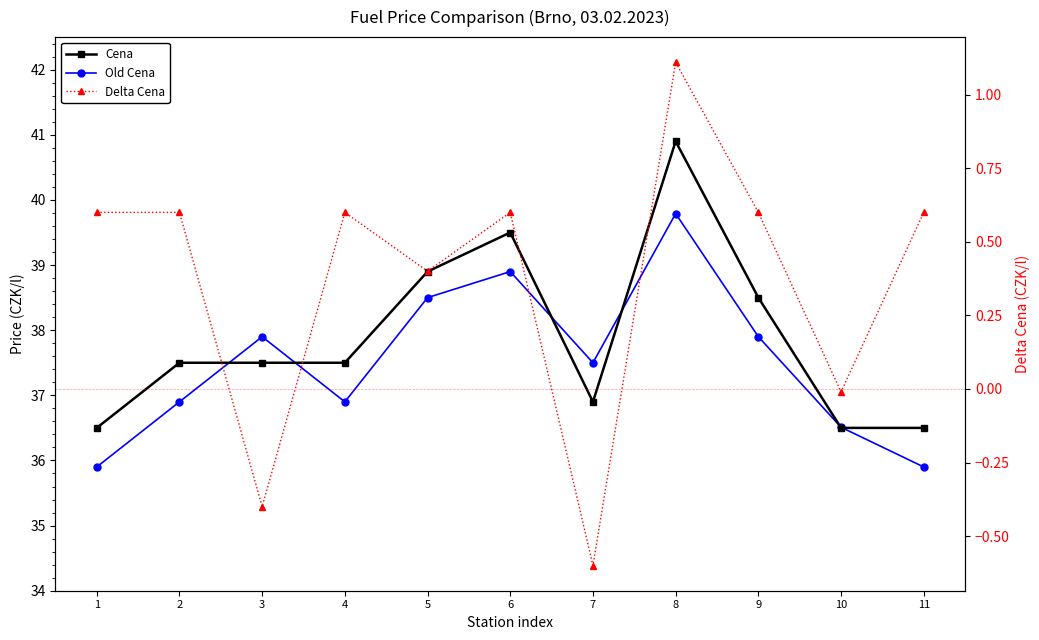

What is the approximate value of Old Cena at 5?

38.5